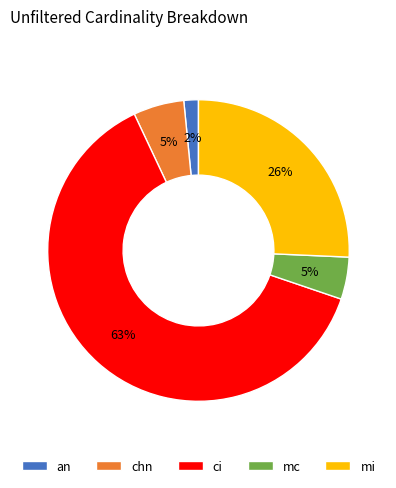

What is the smallest slice in the pie chart?

an